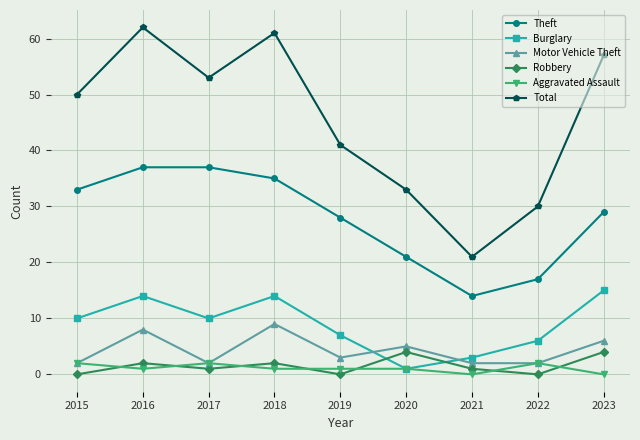

In Burglary, how many points are higher than both neighbors (excluding endpoints)?

2